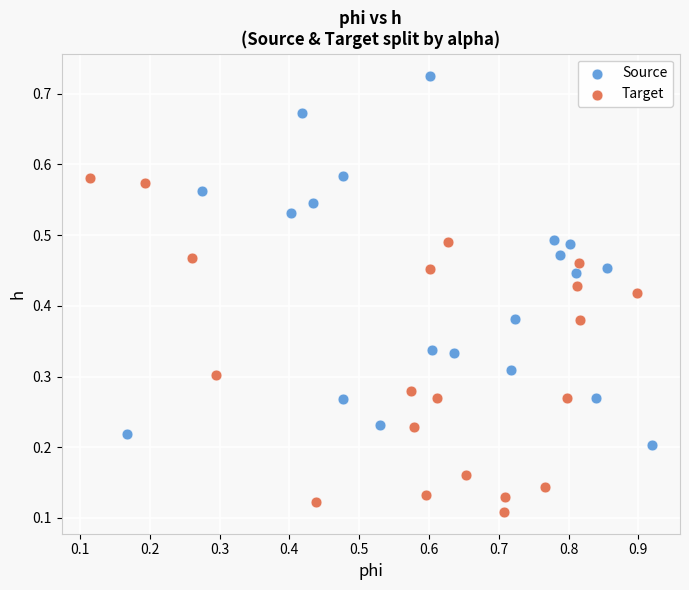

Which series contains the highest Y value?

Source